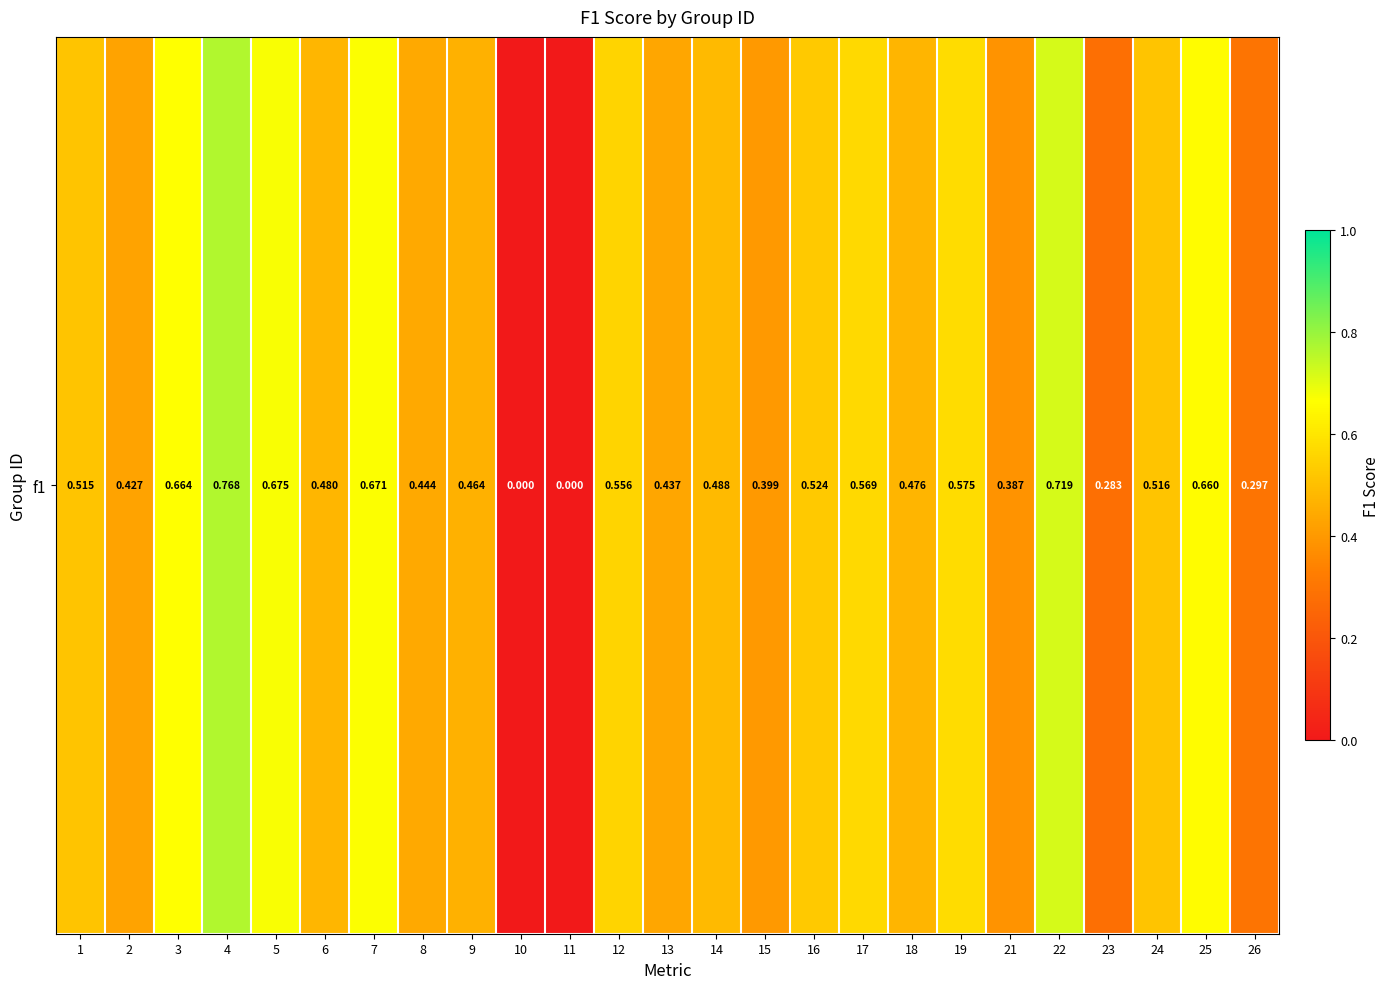

List the labels in order of value, smallest first.

10, 11, 23, 26, 21, 15, 2, 13, 8, 9, 18, 6, 14, 1, 24, 16, 12, 17, 19, 25, 3, 7, 5, 22, 4